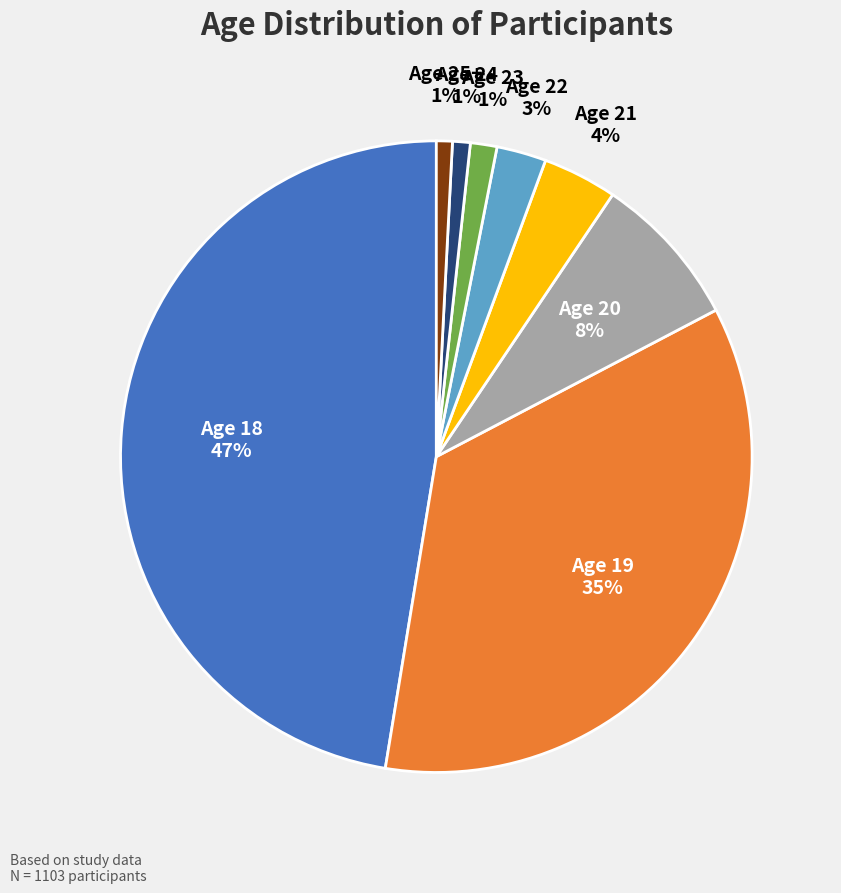

Does any single category account for the majority?

No